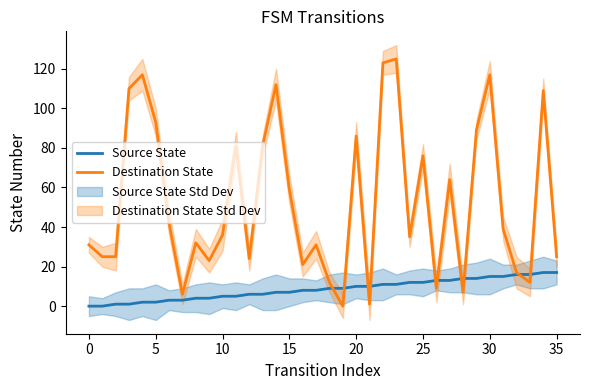

How many values in the Source State series are below 9?

18